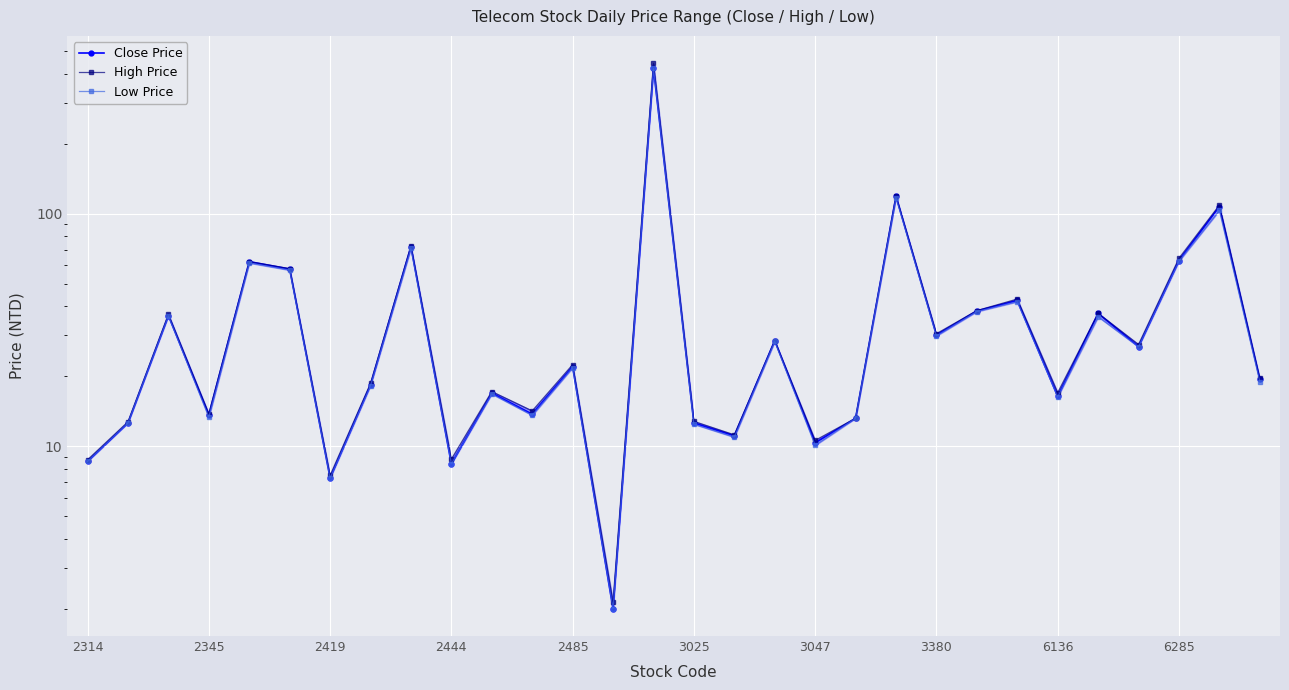

What position from the left is 29?

30